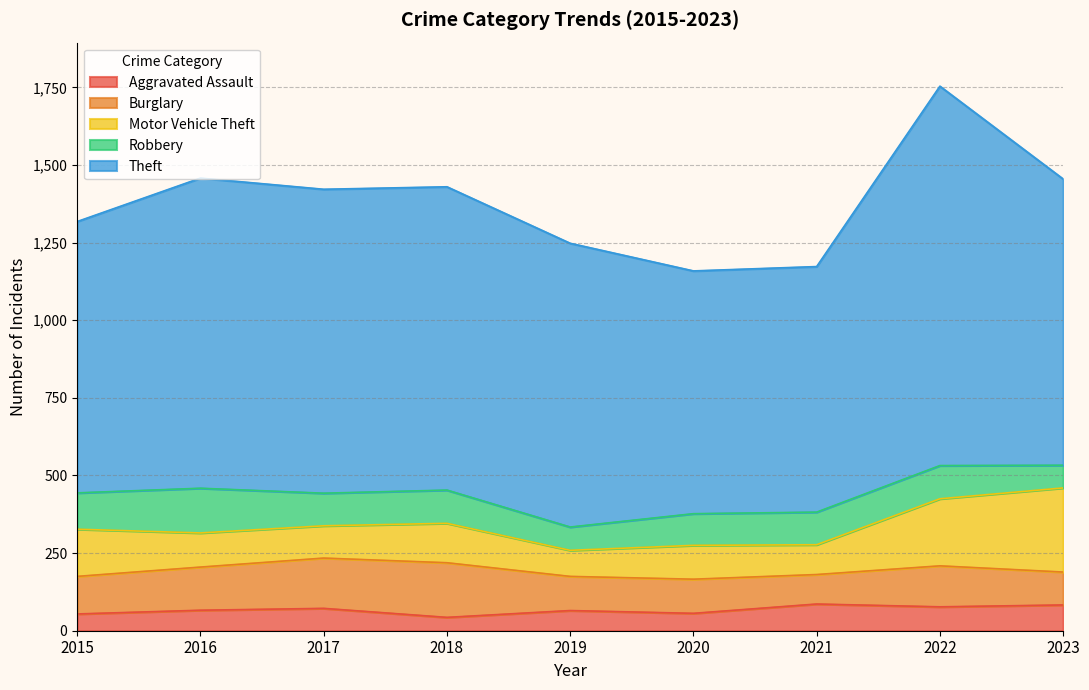

Reading right to left, list all the values displayed in this chart.

Aggravated Assault: 83	77	86	56	65	43	72	66	54
Burglary: 106	132	95	110	110	176	162	139	121
Motor Vehicle Theft: 271	216	96	109	84	127	104	110	152
Robbery: 73	107	105	102	75	107	105	144	117
Theft: 922	1222	791	782	914	977	979	999	874